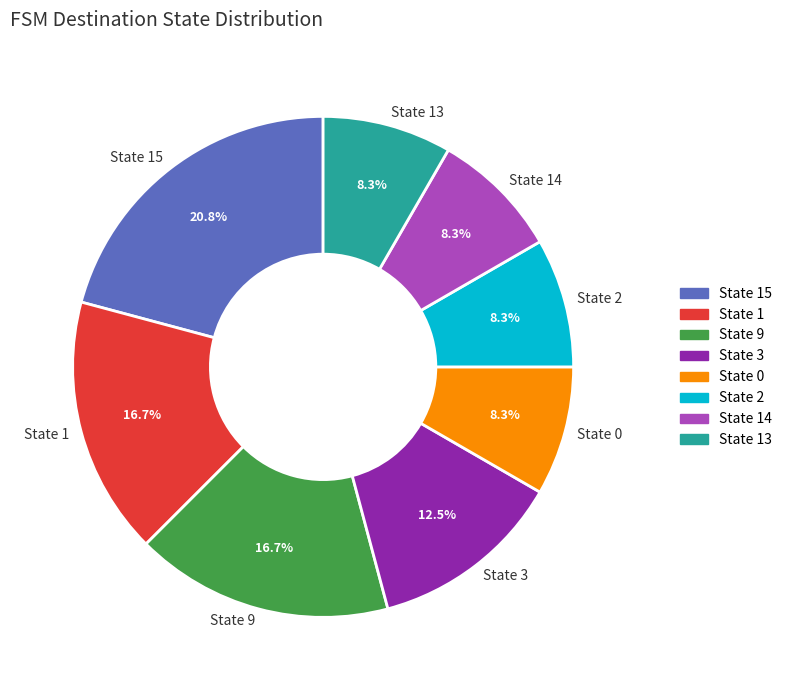

Is there a majority slice in this chart?

No